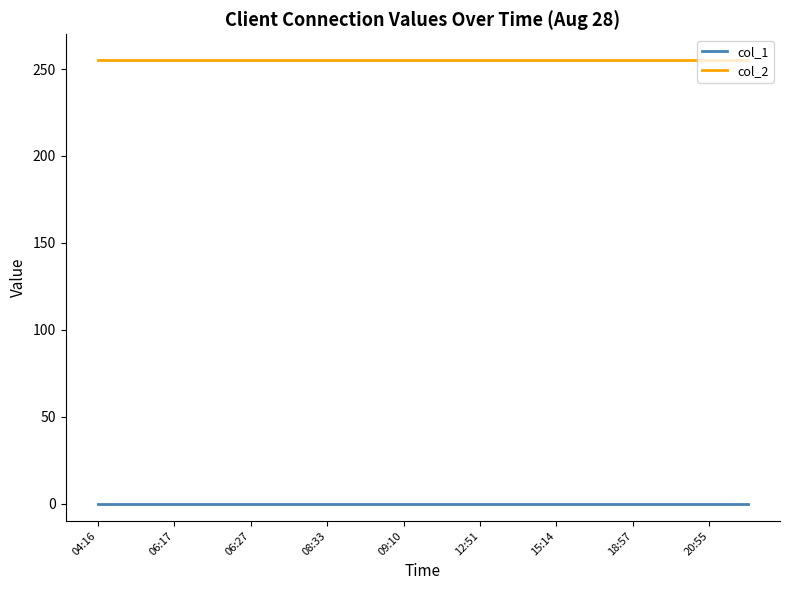

Which series has the largest total across all categories?

col_2